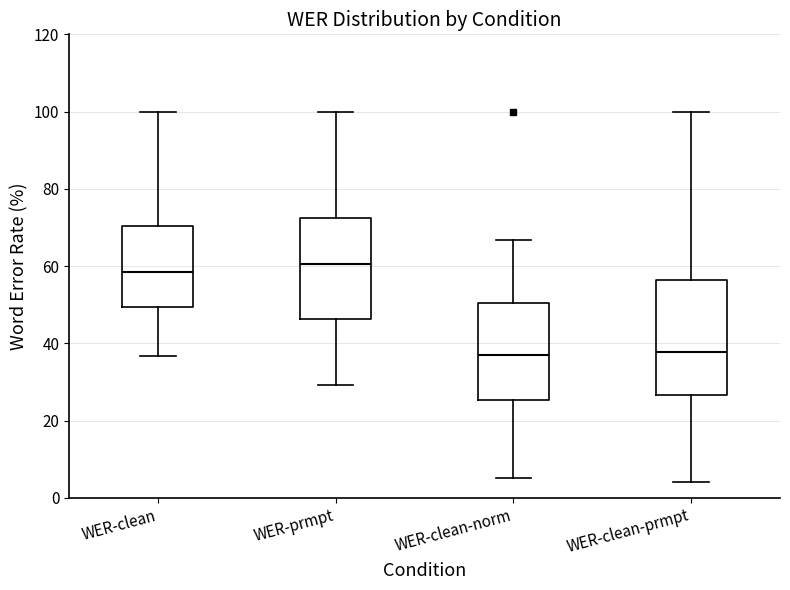

Which box has the highest median line?

WER-prmpt